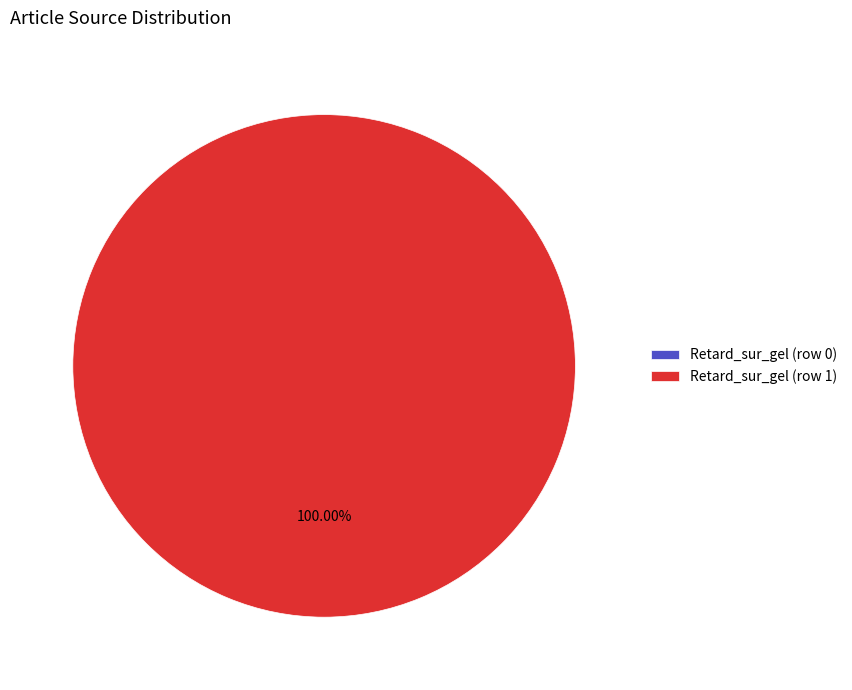

To the nearest percent, what is the difference between the largest and smallest slice percentages?

100%